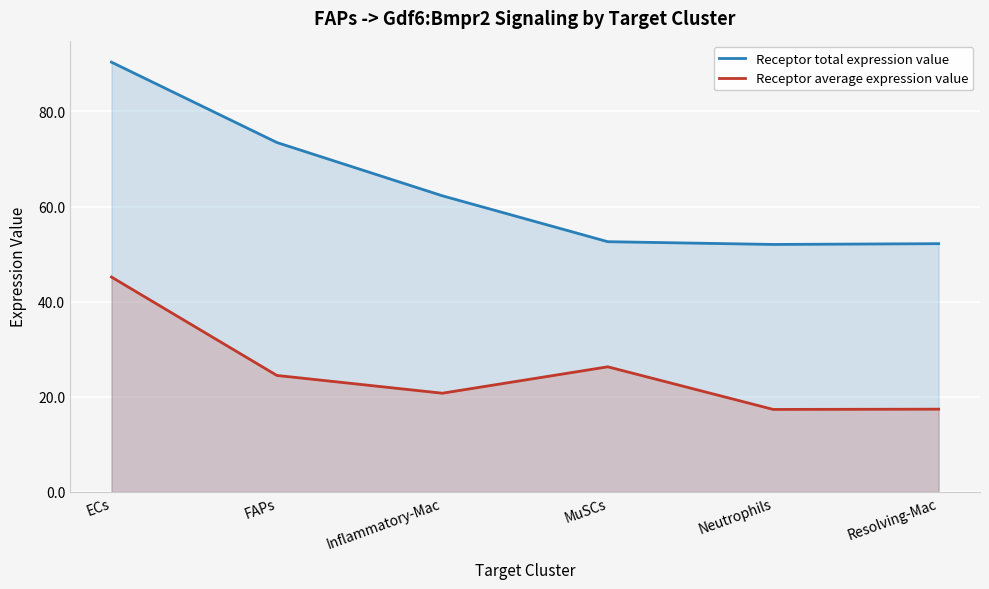

The value of Receptor total expression value at MuSCs is 76.9. True or false?

False